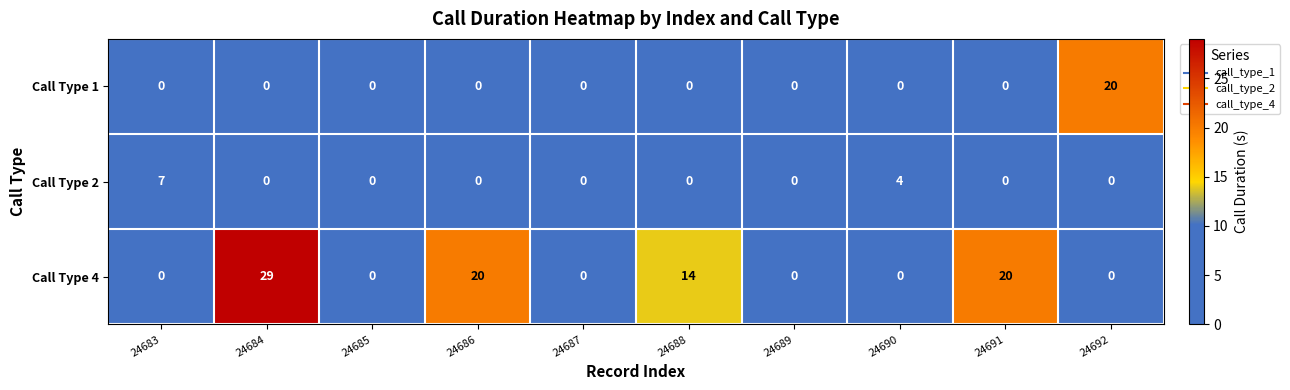

What value does the Call Type 2 series have at 24683?

7